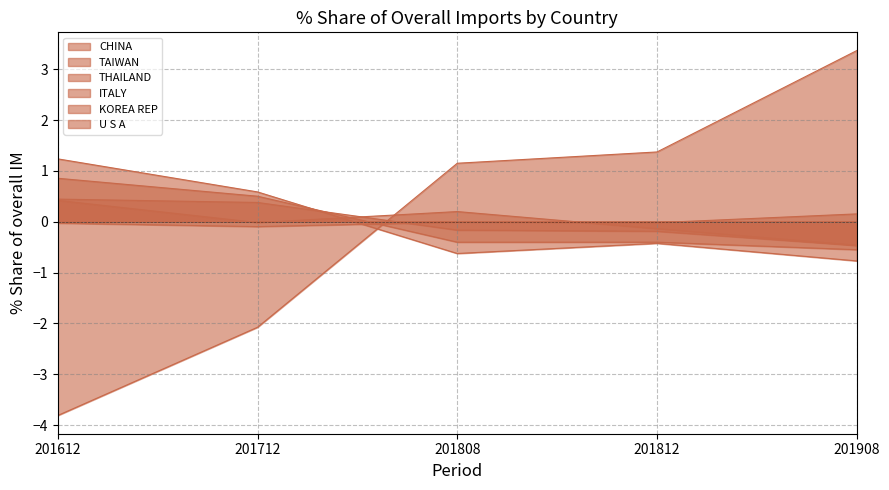

Is it true that ITALY equals -0.0 at 201612?

True